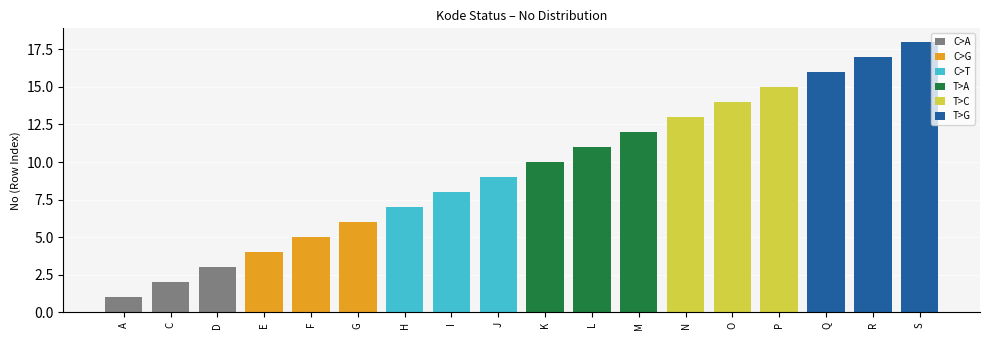

Is the value of C>A at D greater than the value of C>T at D?

No